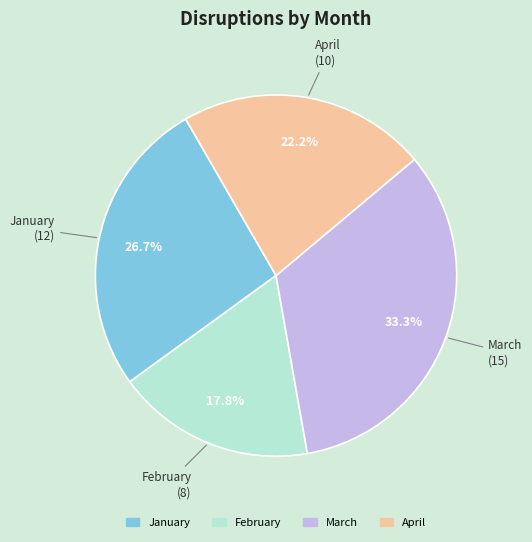

Is there a majority slice in this chart?

No